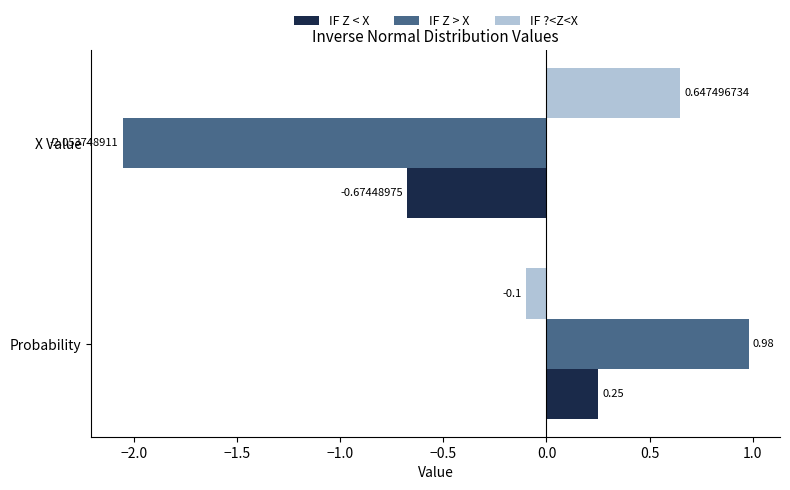

List the labels in order of IF Z < X value, smallest first.

X Value, Probability